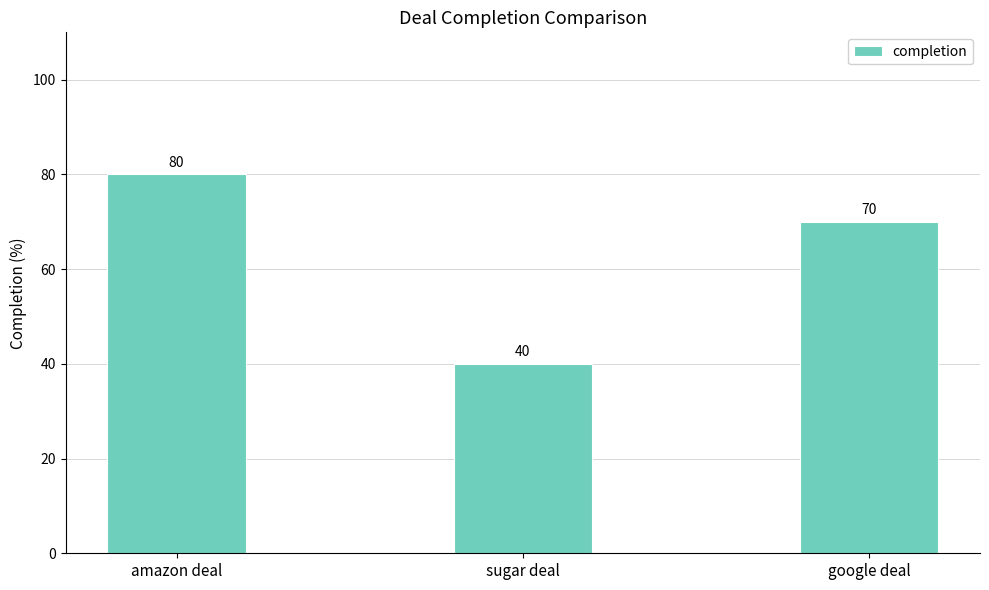

Count the values in the range 40 to 80.

3